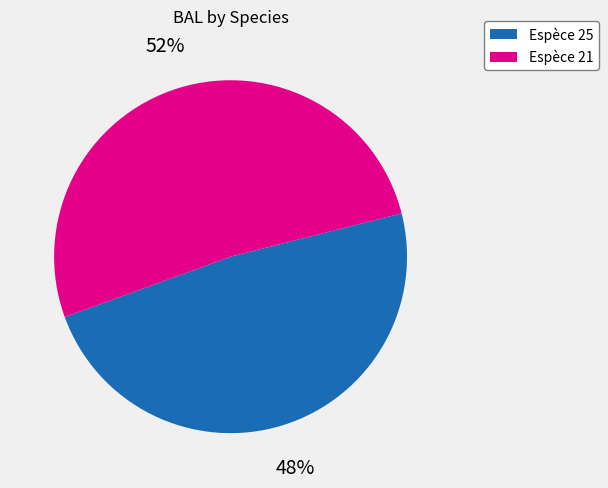

To the nearest percent, what is the average slice percentage?

50%